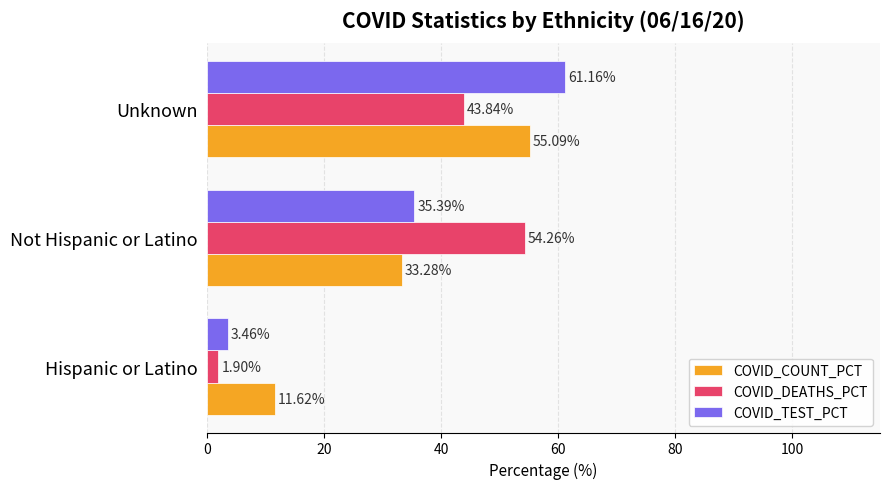

Rank the series by their maximum value, from lowest to highest.

COVID_DEATHS_PCT, COVID_COUNT_PCT, COVID_TEST_PCT